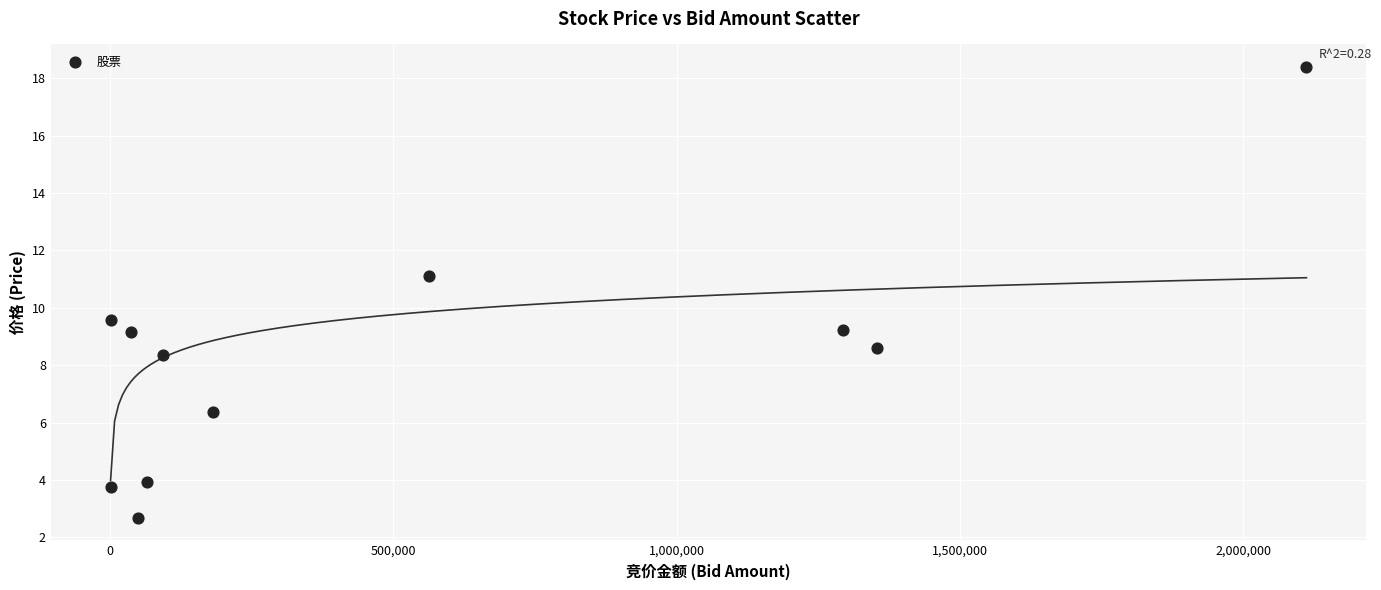

What is the average Y value?

8.3